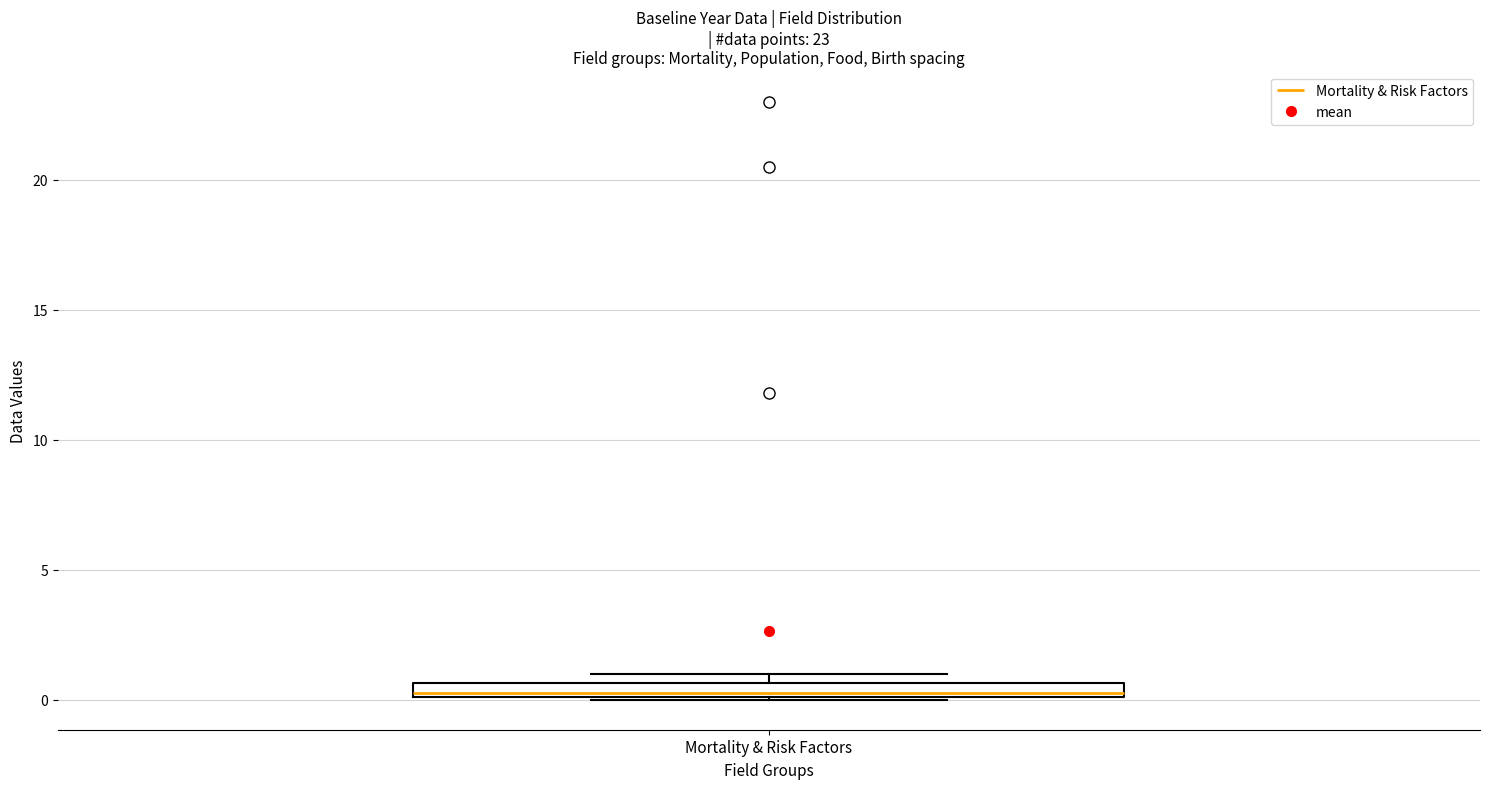

Where is the upper edge of the box for Mortality & Risk Factors on the y-axis? The values are not printed on the chart, so give them approximately, as read against the axis.

0.5